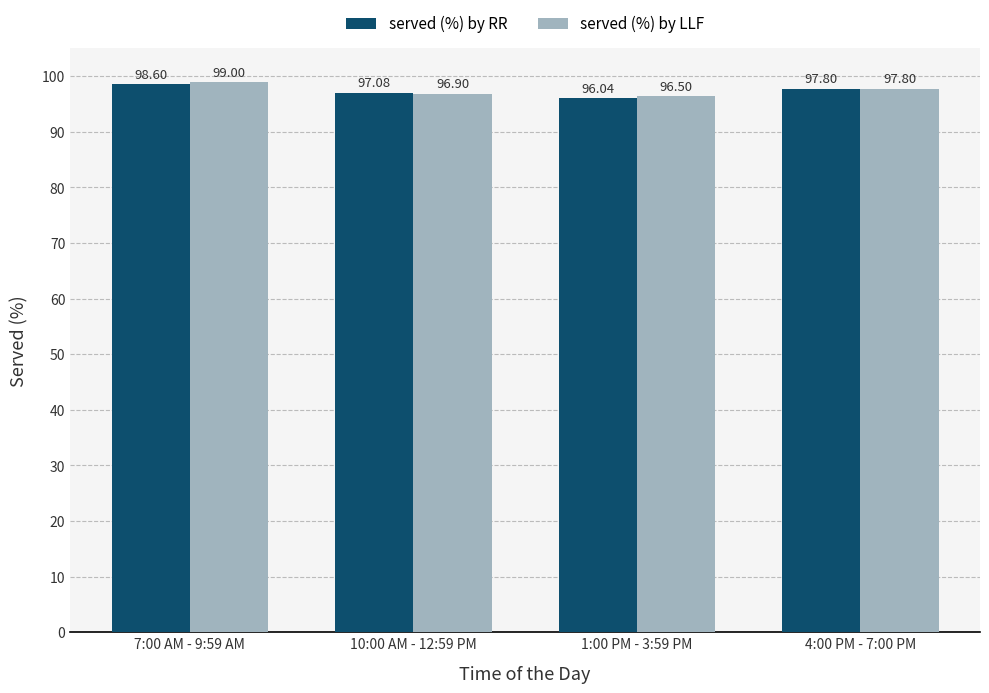

Reading right to left, transcribe all the data shown in this chart.

served (%) by RR: 97.8	96.0	97.1	98.6
served (%) by LLF: 97.8	96.5	96.9	99.0